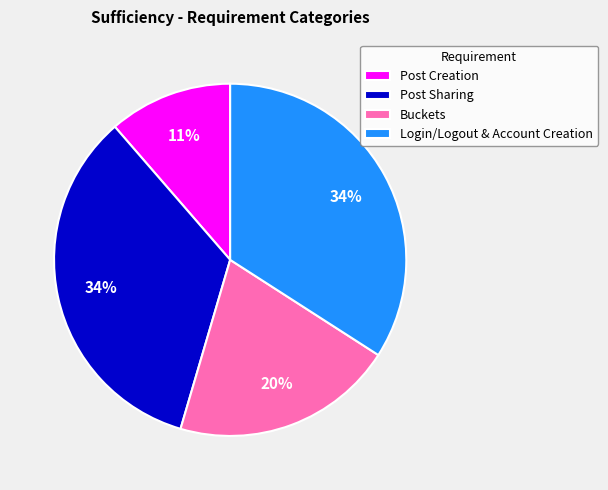

Does Buckets represent more than half of the total?

No